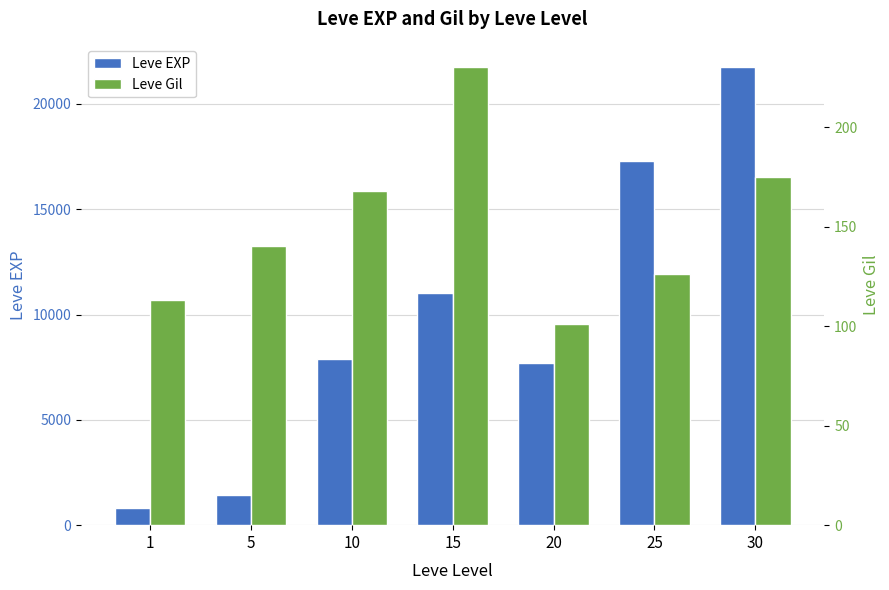

What are all the series names shown in the legend?

Leve EXP, Leve Gil